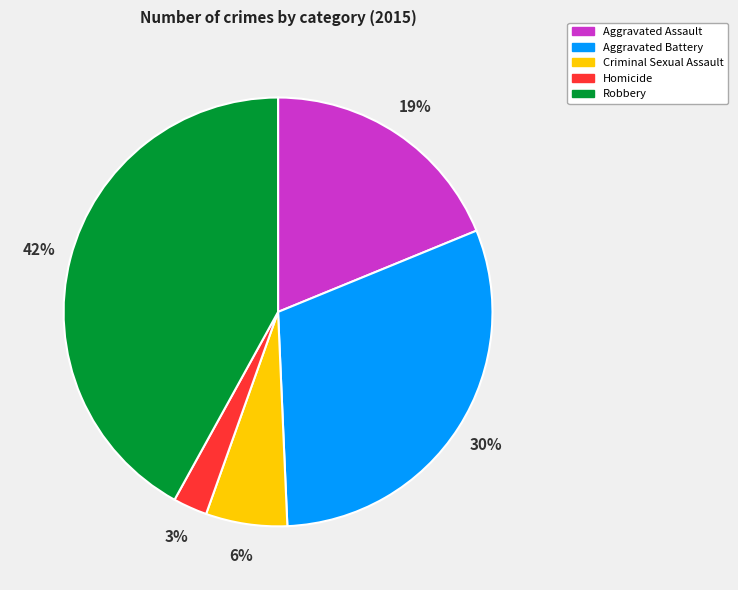

Which slice is the largest?

Robbery